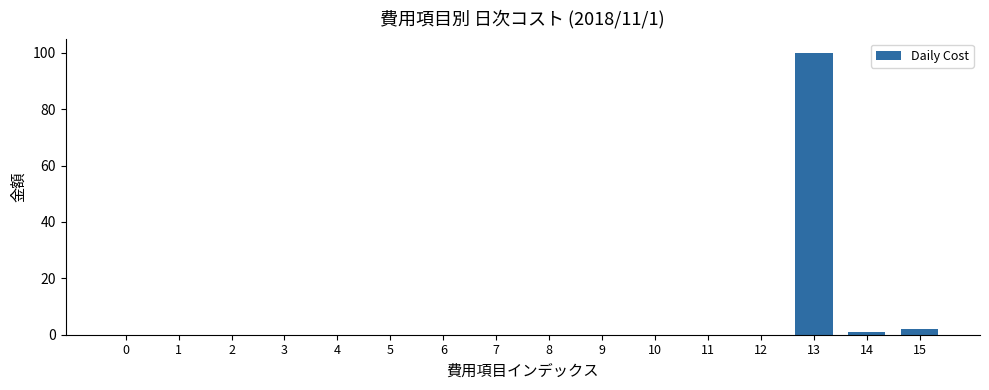

What is the change in value from 10 to 13?

+100